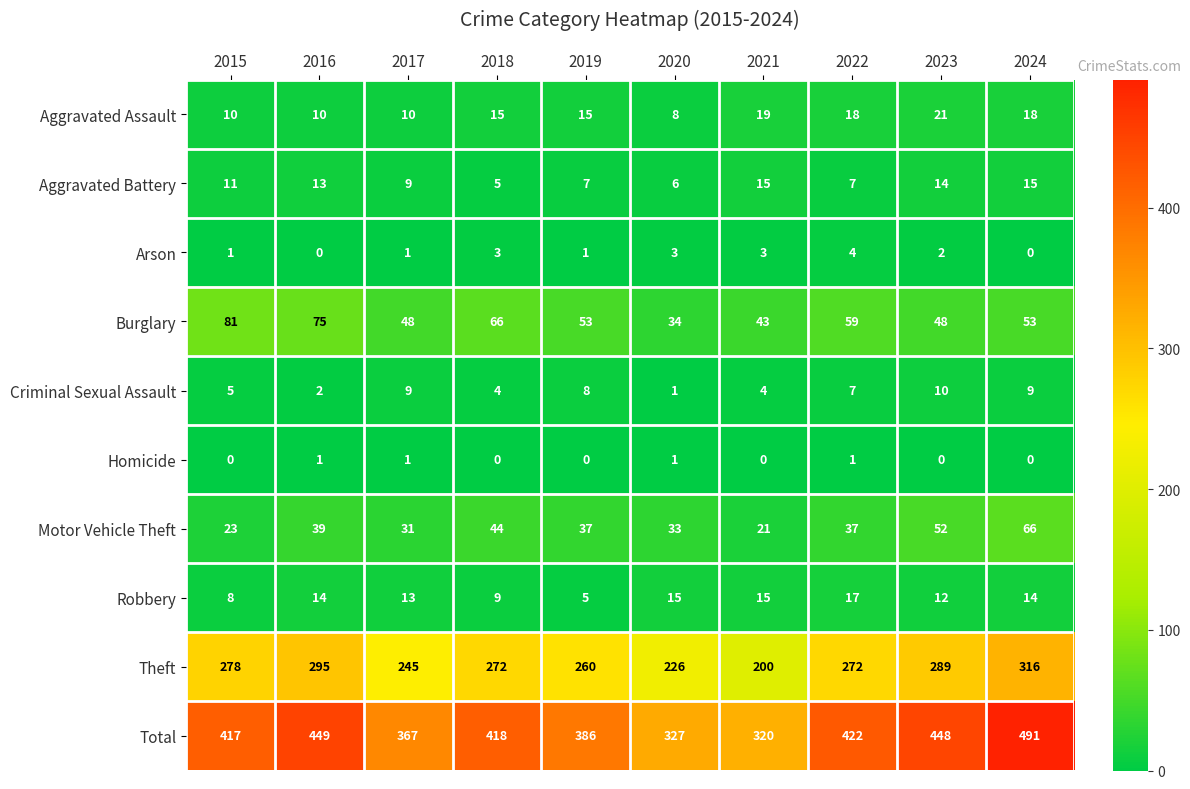

The Arson series shows 0 at 2016. True or false?

True